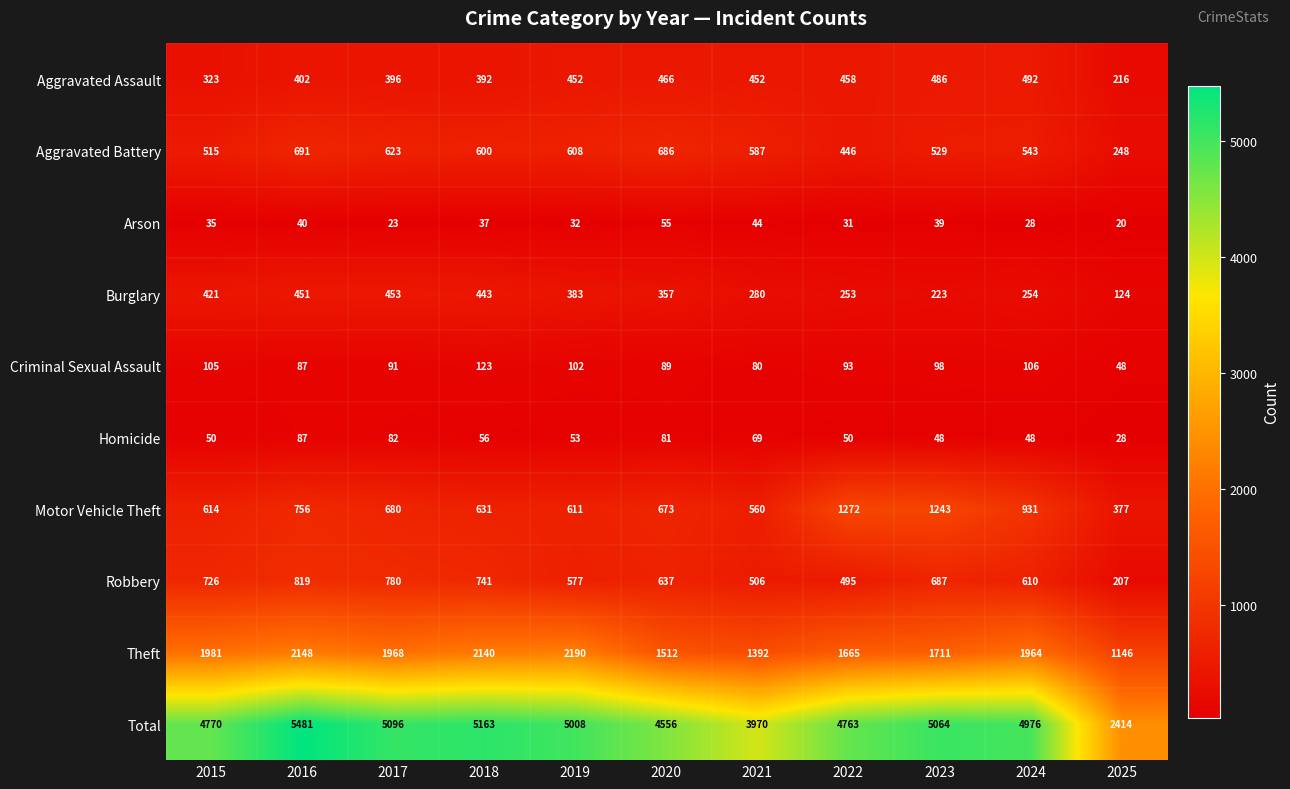

Which series has the largest total across all categories?

Total